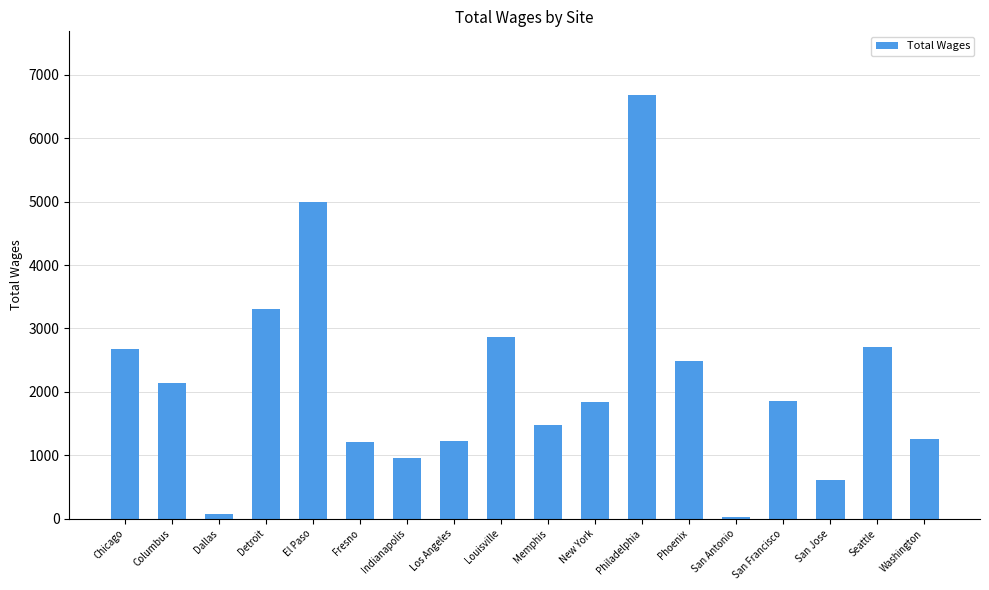

At which category does the chart reach its peak across all series?

Philadelphia